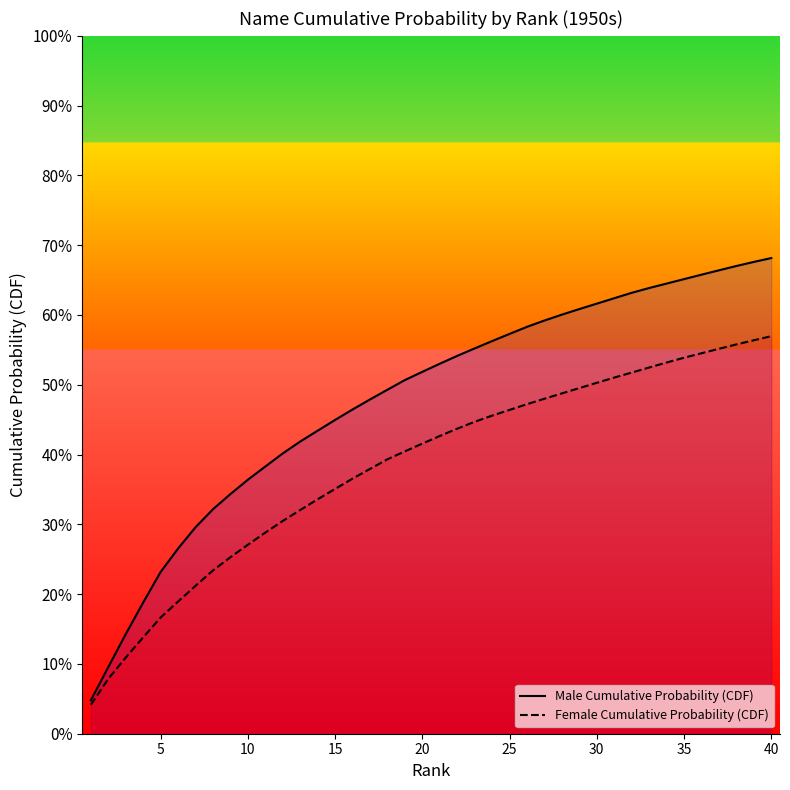

List the series in order of their overall mean, highest first.

Male Cumulative Probability (CDF), Female Cumulative Probability (CDF)